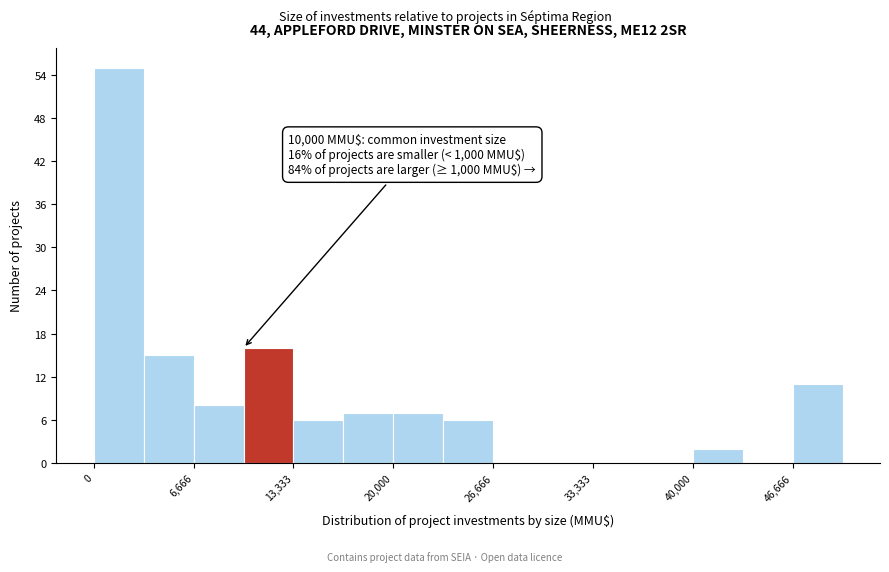

Read against the x-axis, roughly where is the centre of the tallest bar?

2000